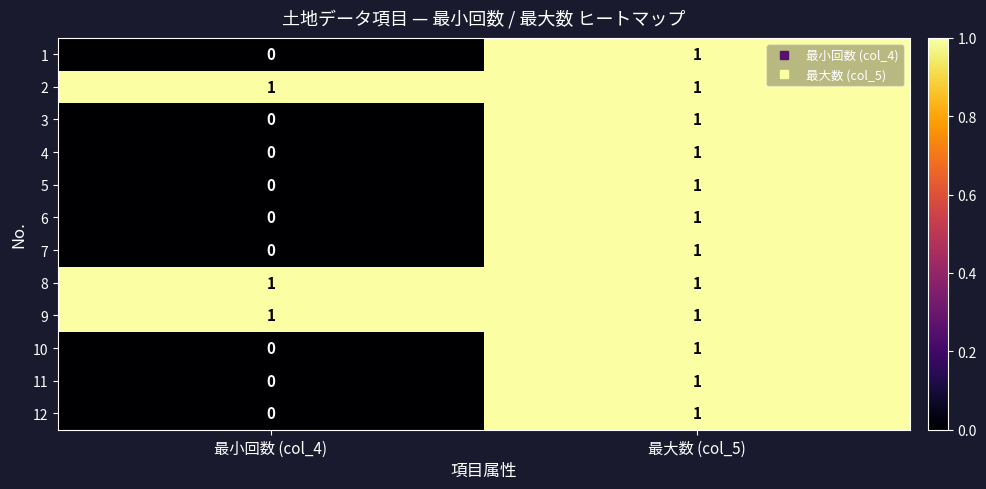

Which category has the lowest value across all series?

最小回数 (col_4)